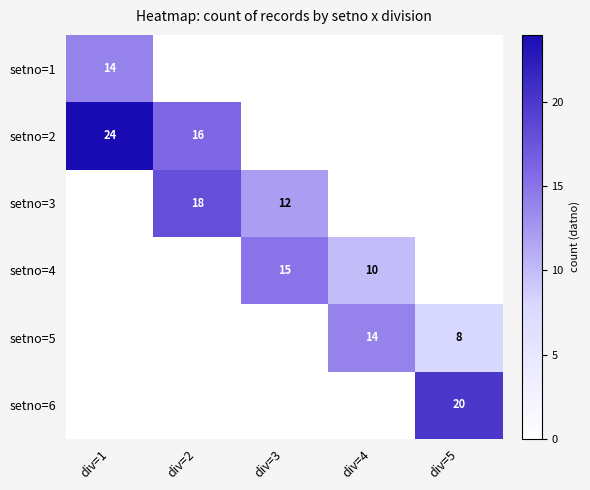

Which category has the highest value across all series?

div=1